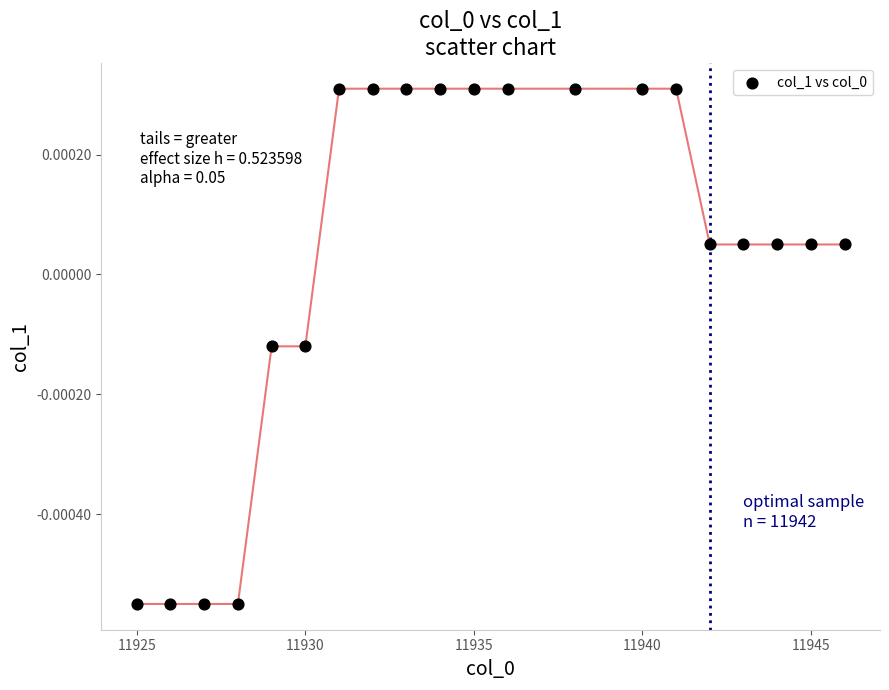

What is the range of X values (max minus min)?

21.0